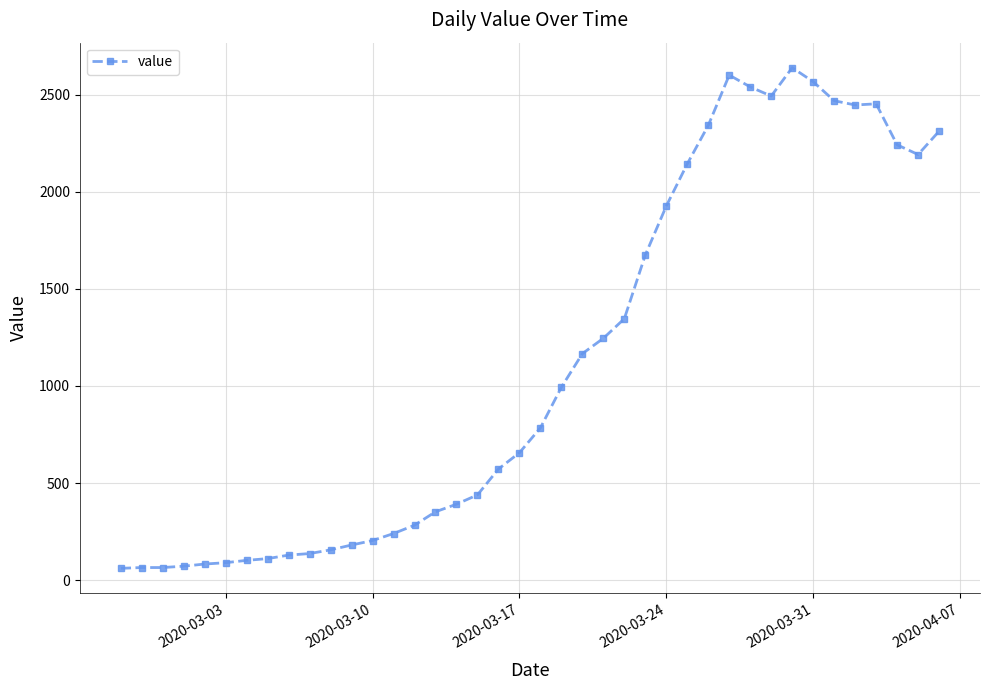

How many lines are shown in the chart?

1